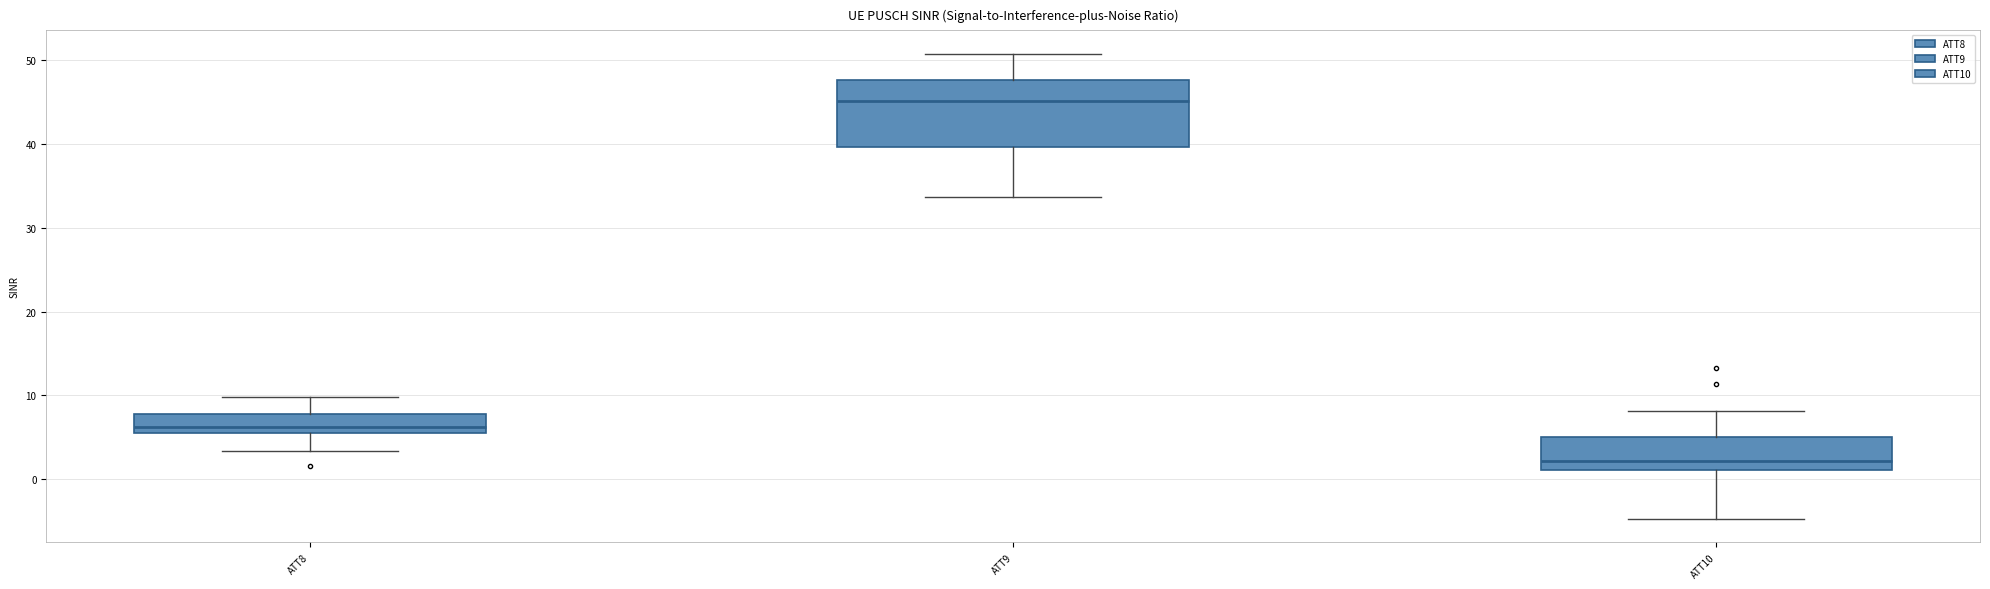

Where is the upper edge of the box for ATT10 on the y-axis? The values are not printed on the chart, so give them approximately, as read against the axis.

5